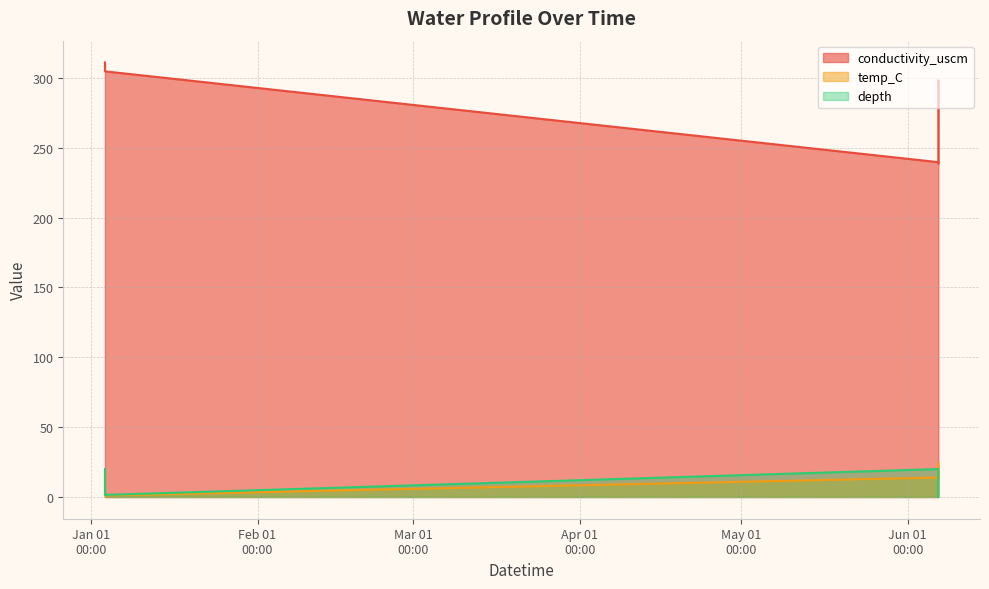

What is the label of the 8th point from the right?

2020-01-03 14:31:00